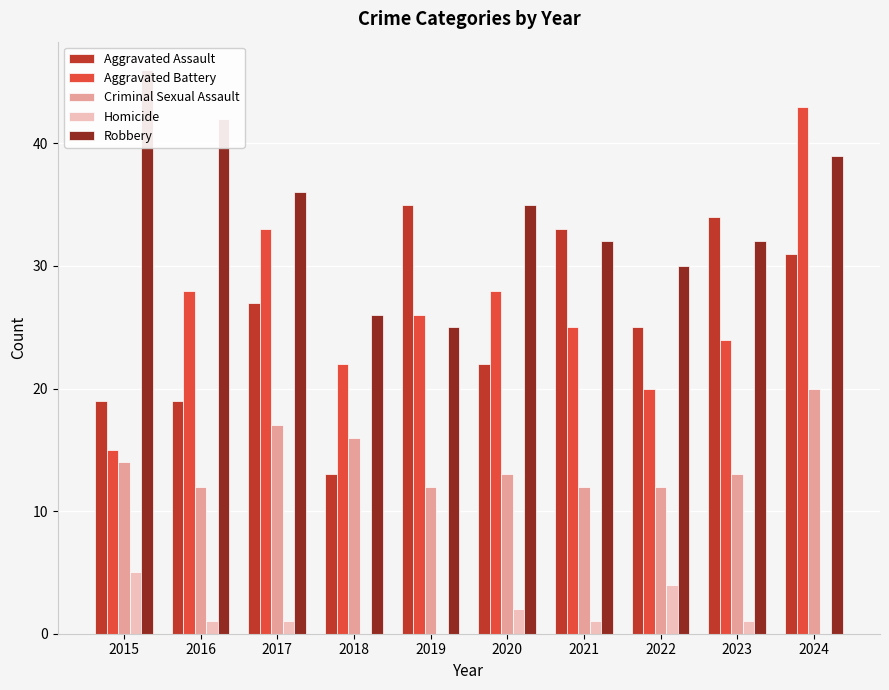

The Aggravated Battery series shows 31 at 2022. True or false?

False